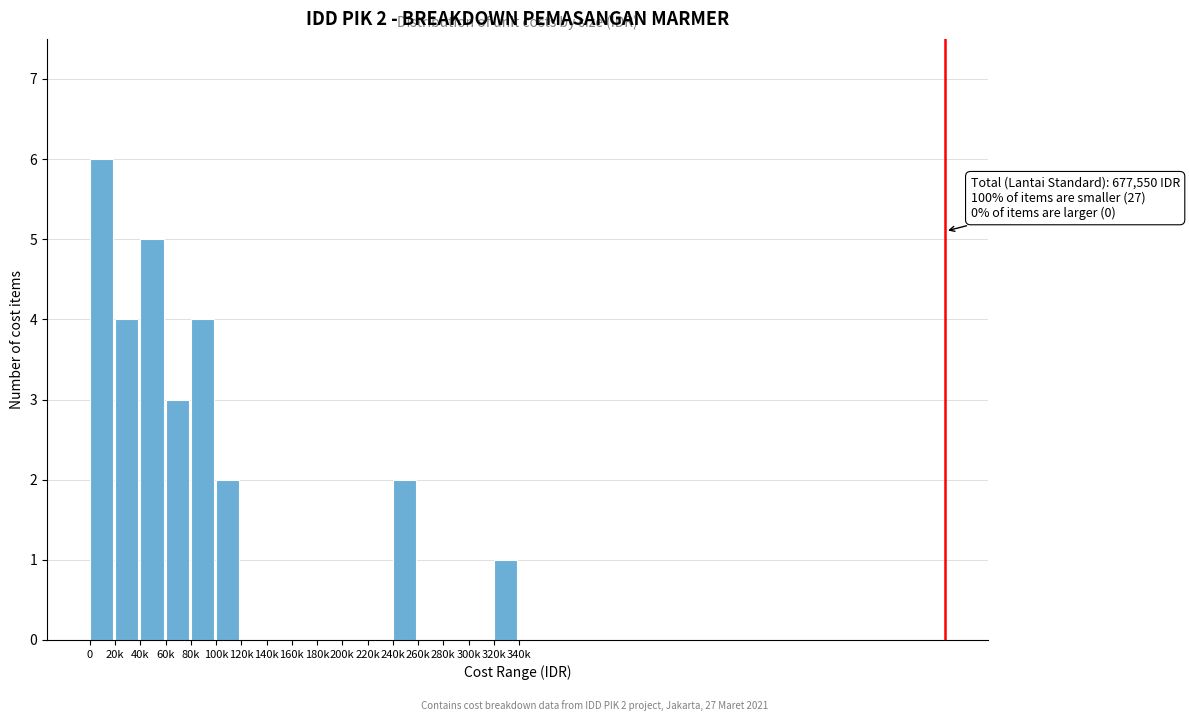

Reading left to right, extract all data points from this chart.

0=6	20k=4	40k=5	60k=3	80k=4	100k=2	120k=0	140k=0	160k=0	180k=0	200k=0	220k=0	240k=2	260k=0	280k=0	300k=0	320k=1